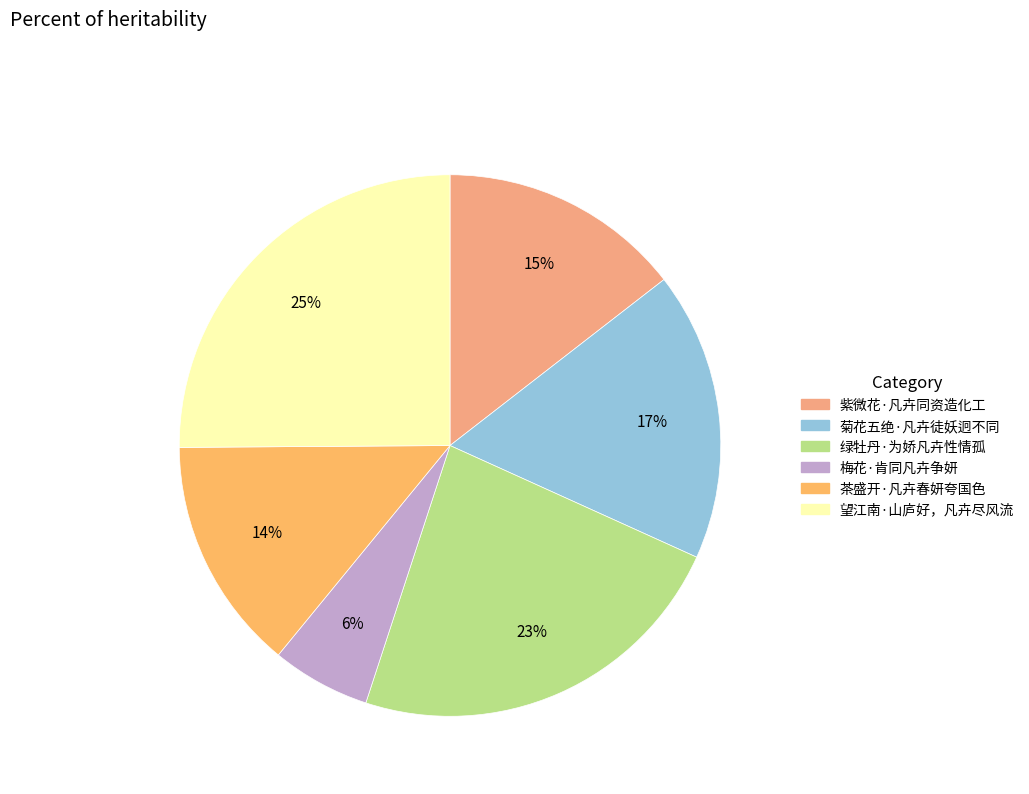

Rank the categories by value from lowest to highest.

梅花·肯同凡卉争妍, 茶盛开·凡卉春妍夸国色, 紫微花·凡卉同资造化工, 菊花五绝·凡卉徒妖迥不同, 绿牡丹·为娇凡卉性情孤, 望江南·山庐好，凡卉尽风流